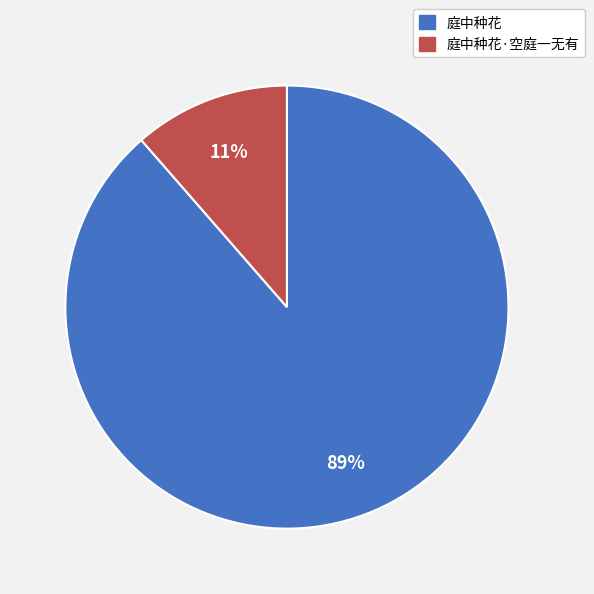

Between 庭中种花 and 庭中种花·空庭一无有, which is larger?

庭中种花